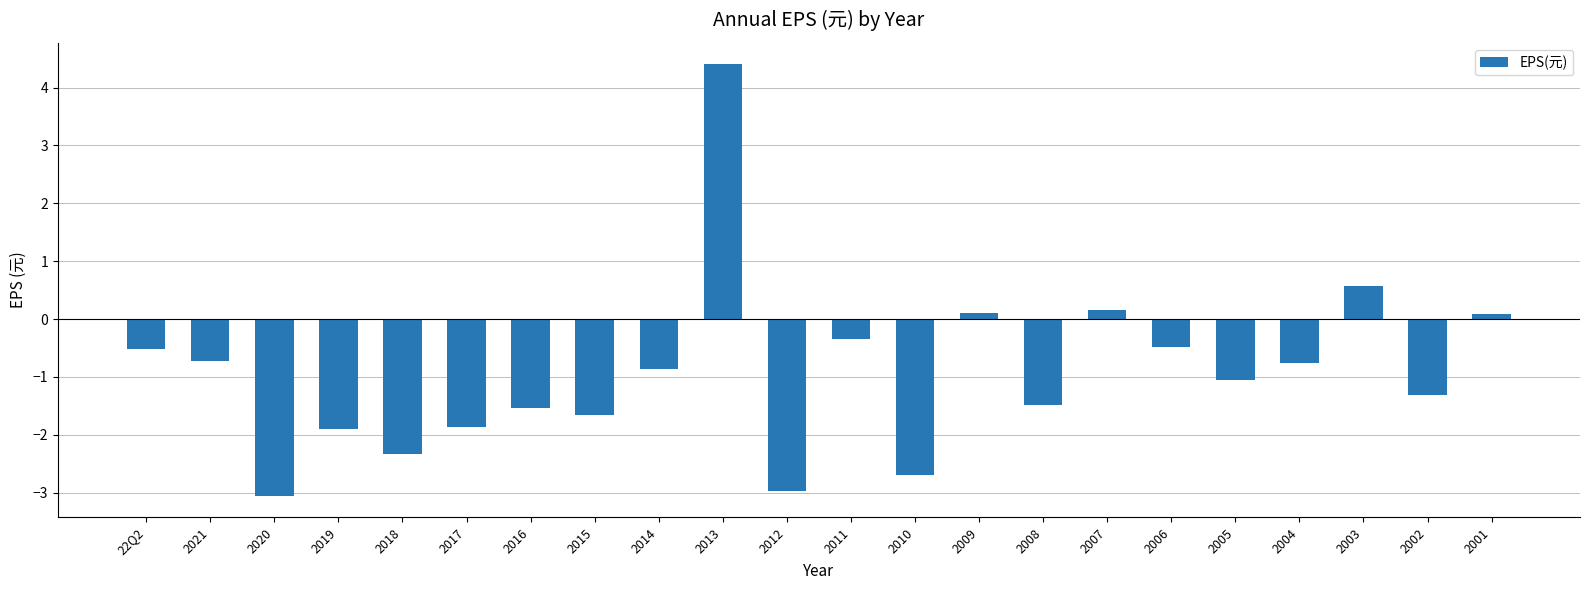

Count the number of categories in the chart.

22